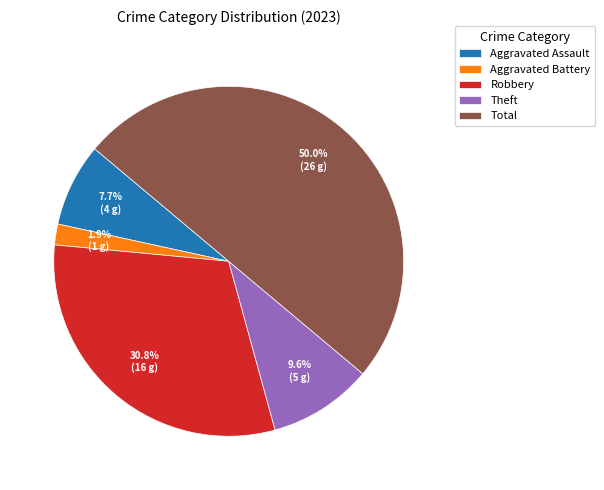

True or false: Aggravated Assault accounts for 1% of the total.

False